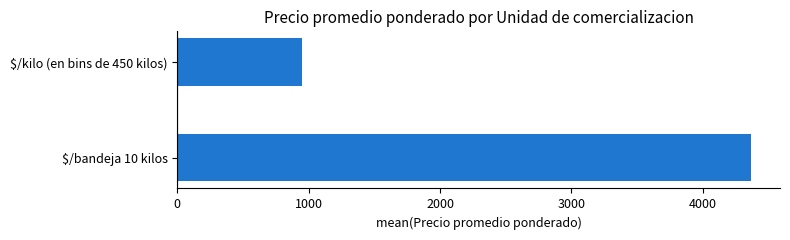

At which category does the chart reach its minimum across all series?

$/kilo (en bins de 450 kilos)